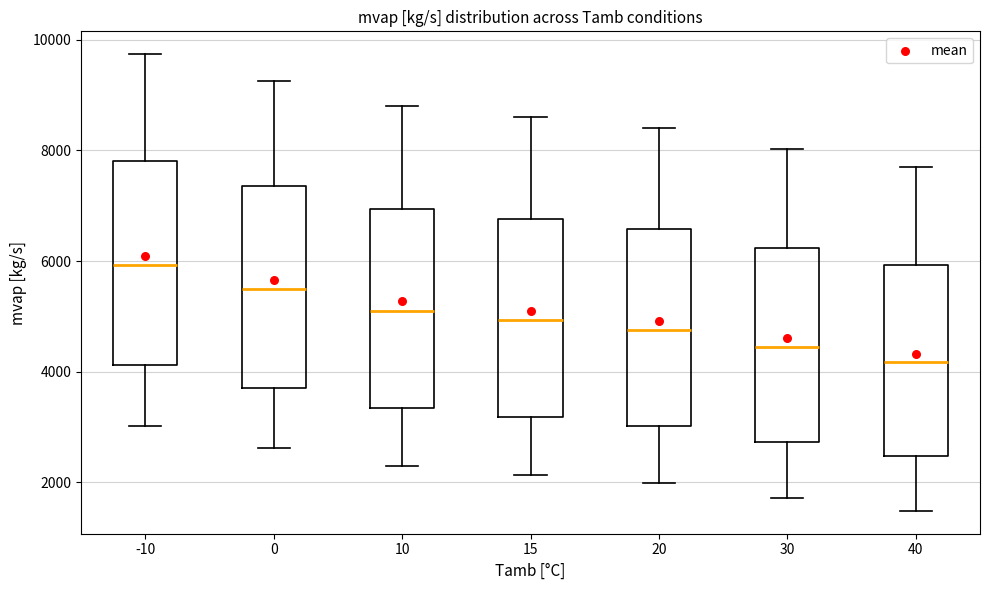

Where does the upper whisker of the box at x = 30 end on the y-axis? The values are not printed on the chart, so give them approximately, as read against the axis.

8000